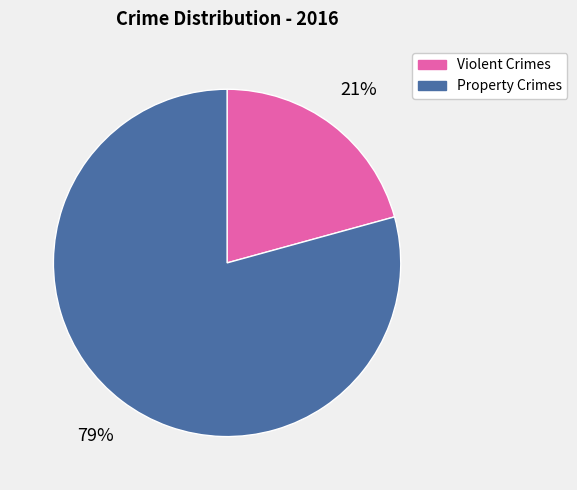

To the nearest percent, what is the average slice percentage?

50%